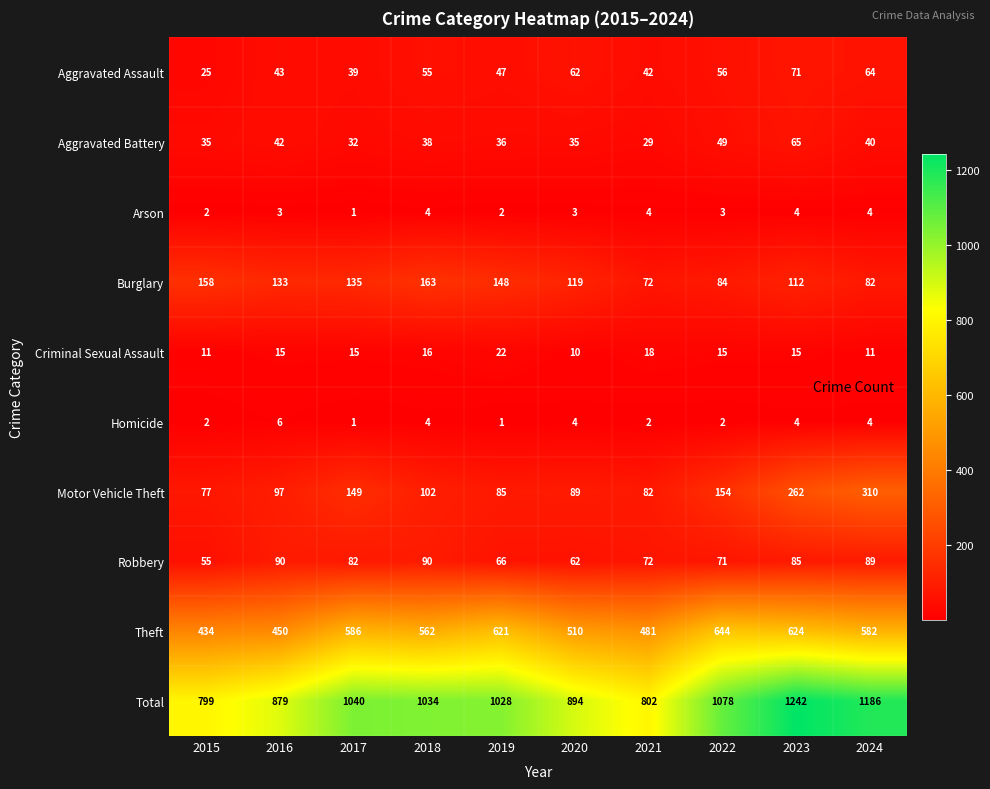

Rank the series by their maximum value, from highest to lowest.

Total, Theft, Motor Vehicle Theft, Burglary, Robbery, Aggravated Assault, Aggravated Battery, Criminal Sexual Assault, Homicide, Arson